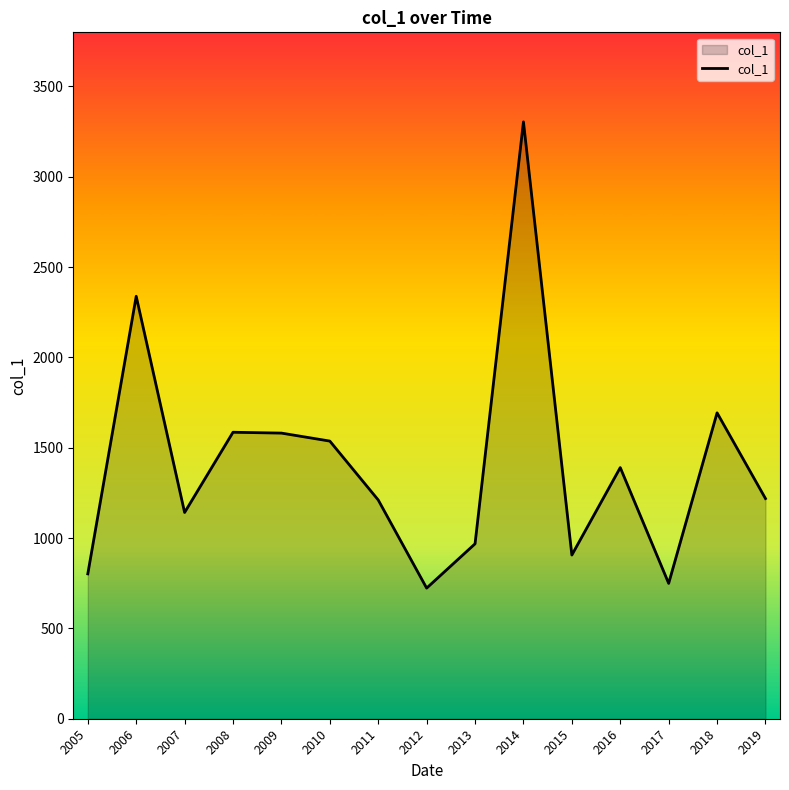

Which label corresponds to the largest value in the chart?

2014